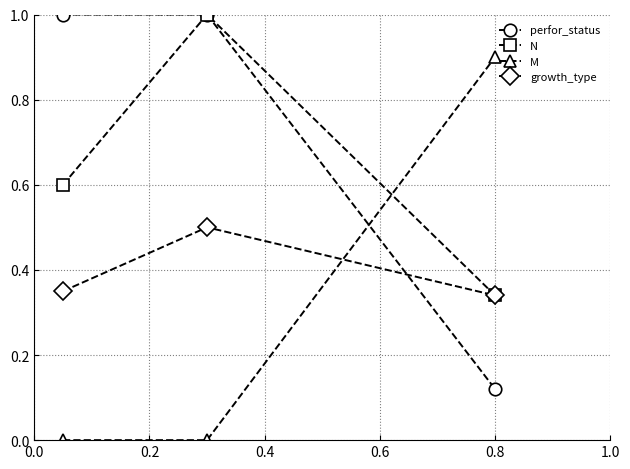

What is the maximum value for perfor_status?

1.0